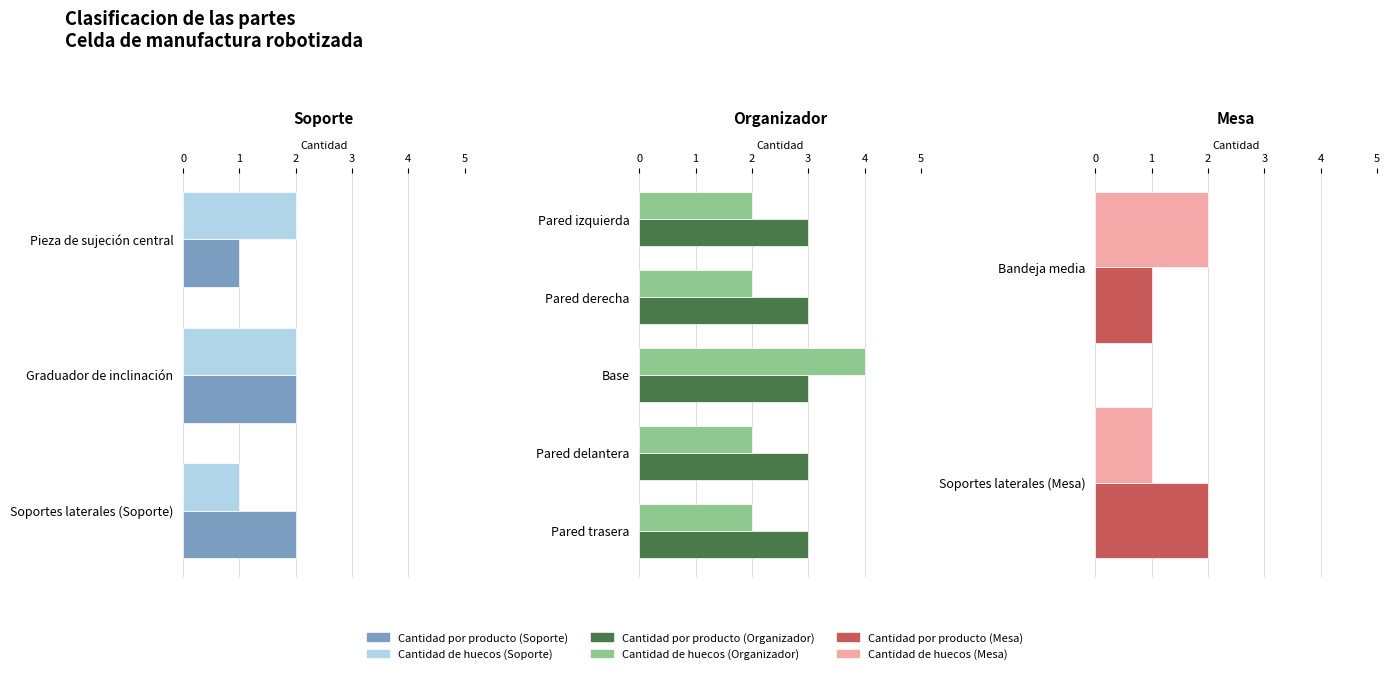

Between Bandeja media and Soportes laterales (Mesa), which series saw the biggest shift?

Cantidad por producto